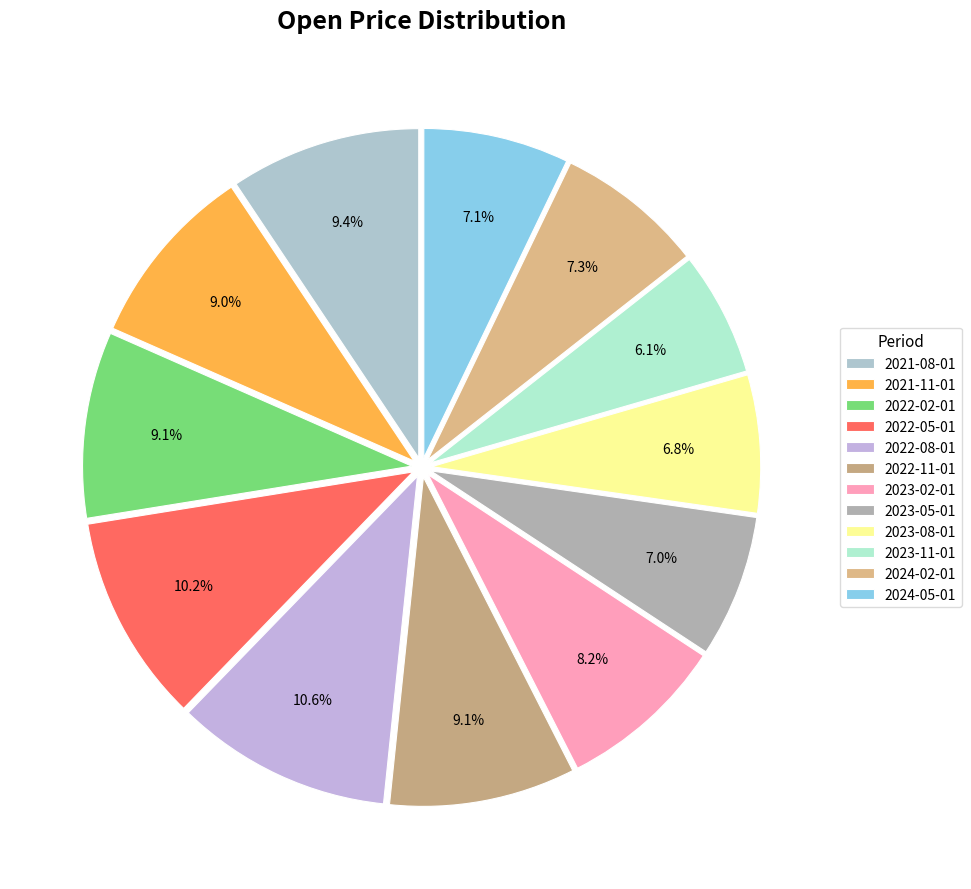

Rank the categories by value from highest to lowest.

2022-08-01, 2022-05-01, 2021-08-01, 2022-02-01, 2022-11-01, 2021-11-01, 2023-02-01, 2024-02-01, 2024-05-01, 2023-05-01, 2023-08-01, 2023-11-01